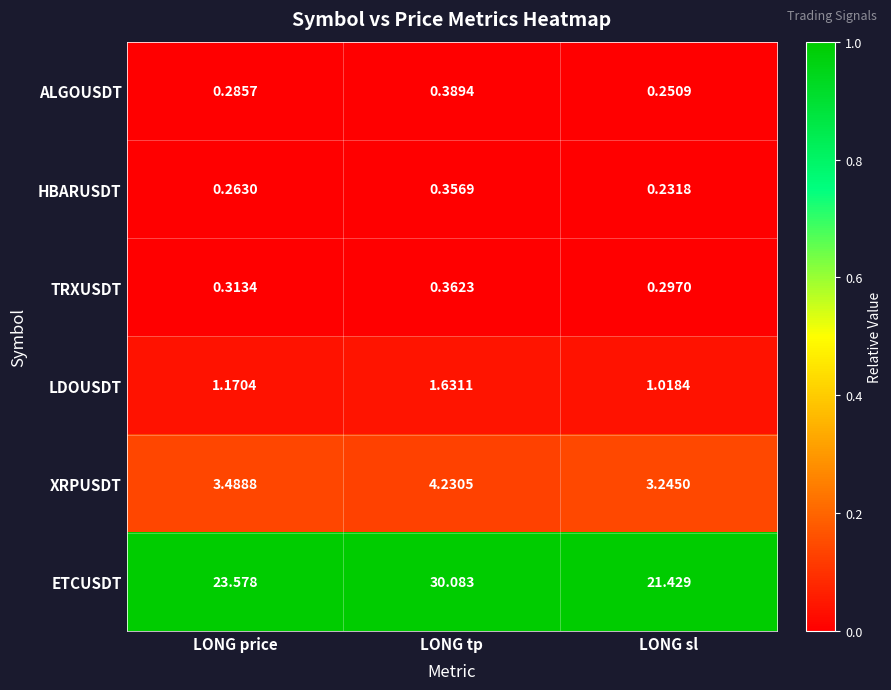

At which category is the sum across all series the highest?

LONG tp